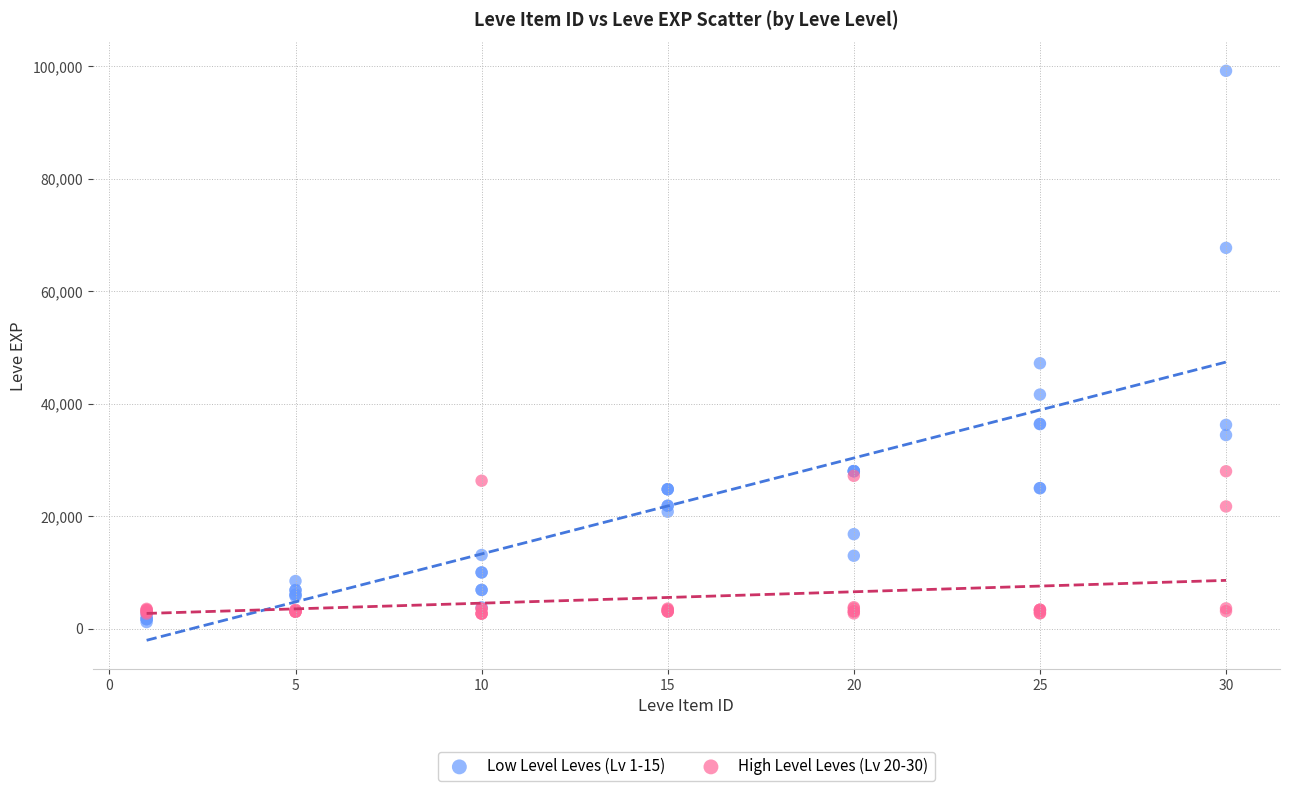

Which series has the widest spread of Y values?

Low Level Leves (Lv 1-15)